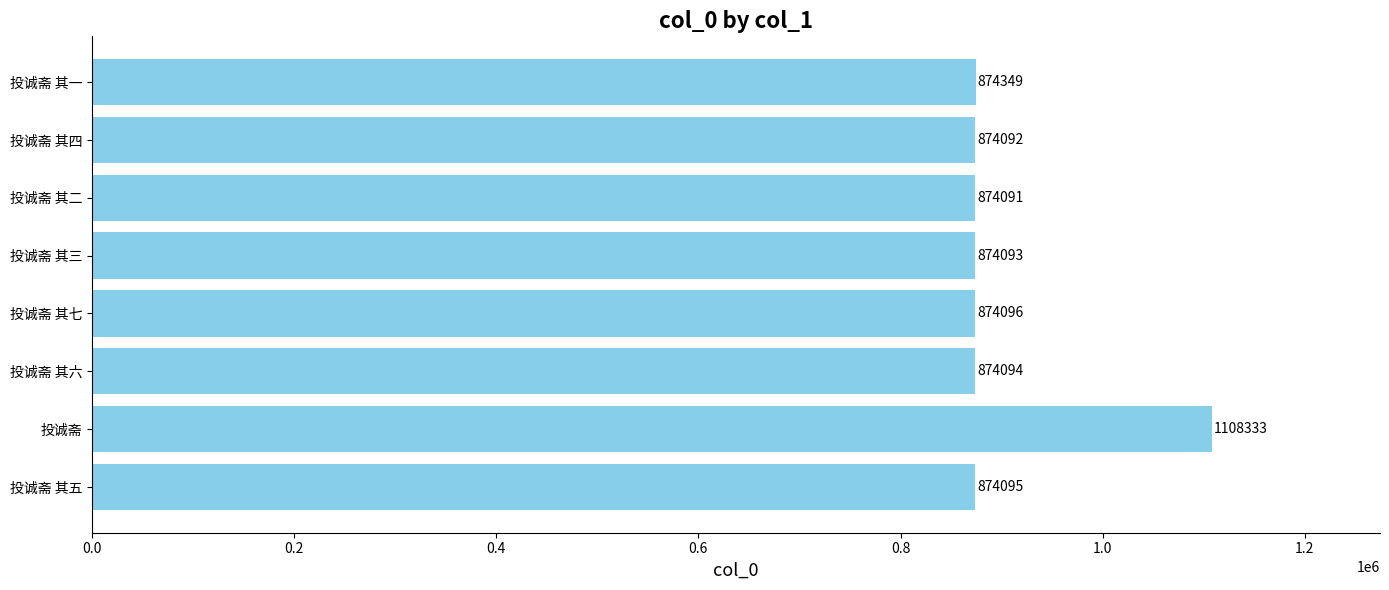

Reading bottom to top, list all the values displayed in this chart.

投诚斋 其五=874095	投诚斋=1108333	投诚斋 其六=874094	投诚斋 其七=874096	投诚斋 其三=874093	投诚斋 其二=874091	投诚斋 其四=874092	投诚斋 其一=874349